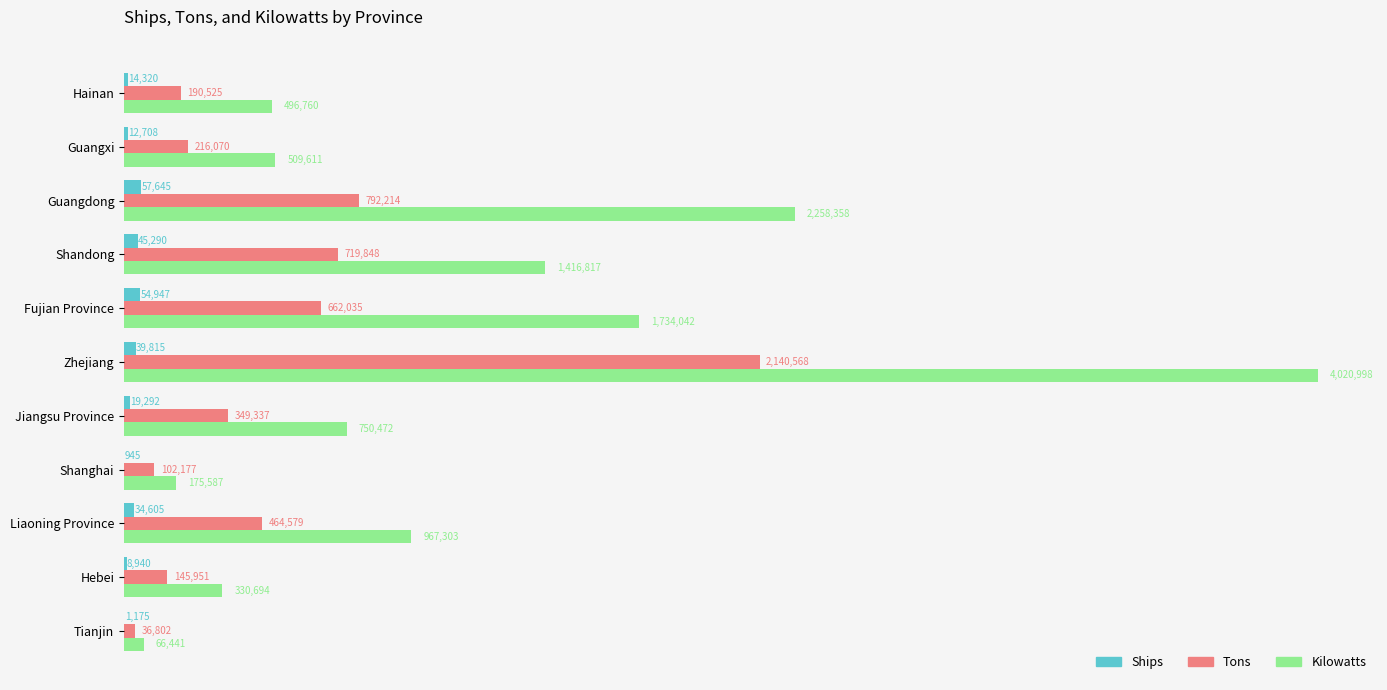

What are all the series names shown in the legend?

Ships, Tons, Kilowatts